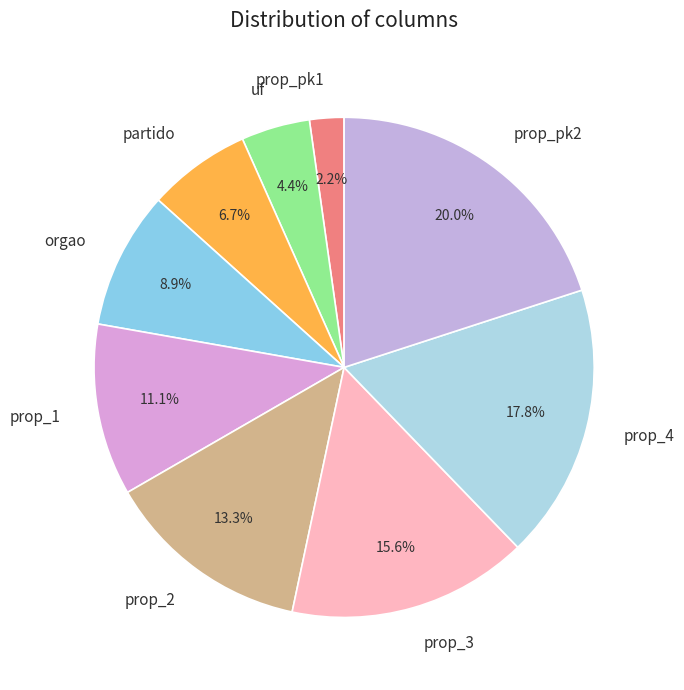

Is there any slice that represents more than half of the pie?

No